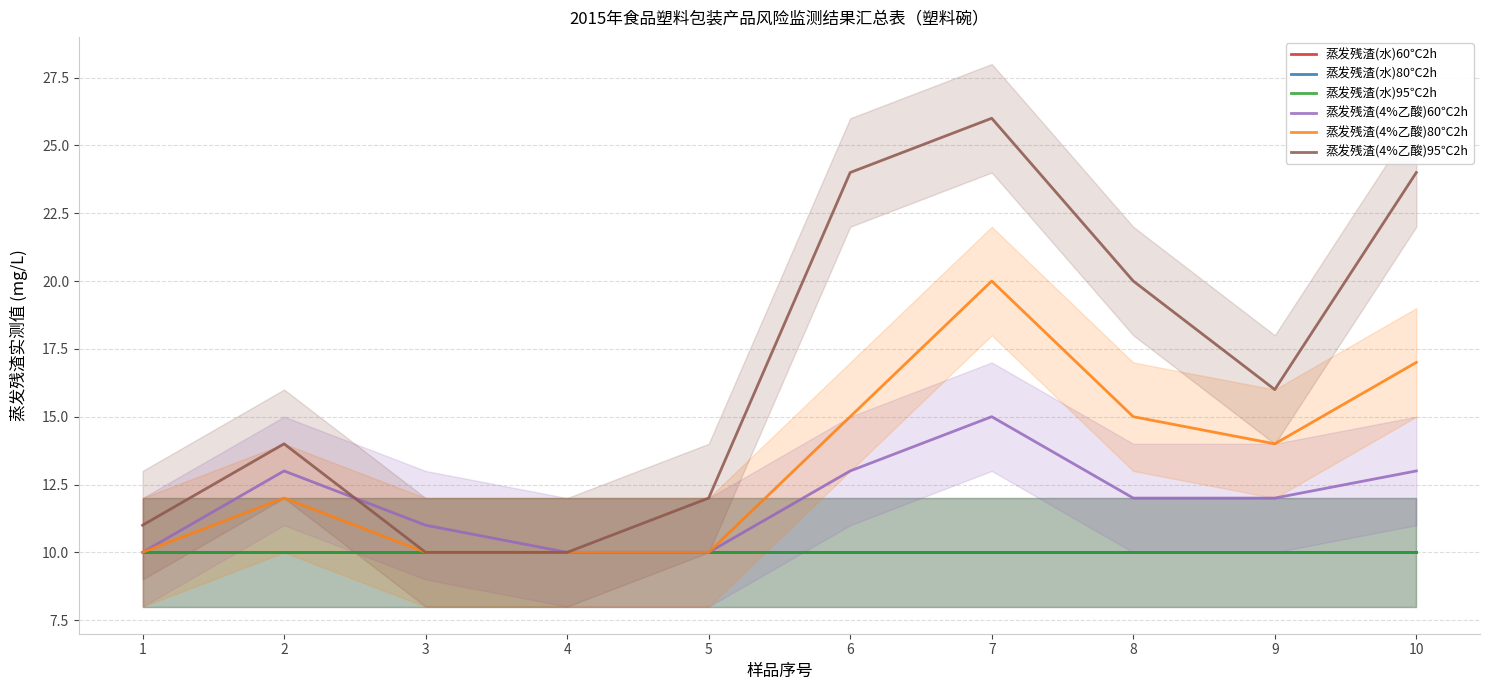

What is the difference between the second highest and second lowest values in the 蒸发残渣(4%乙酸)95℃2h series?

14